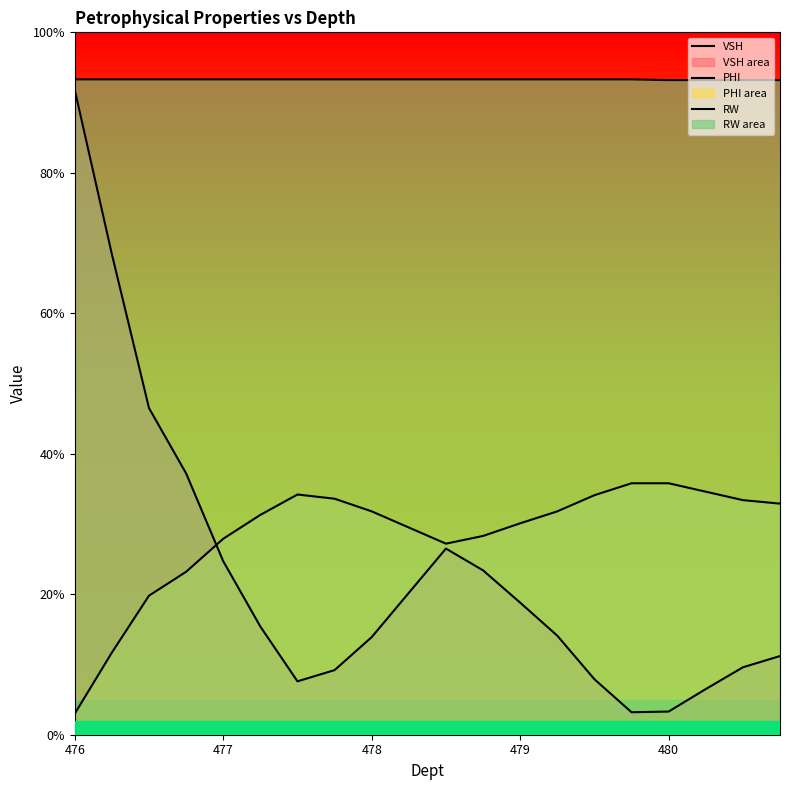

True or false: RW has more than 2 points higher than both neighbors.

False